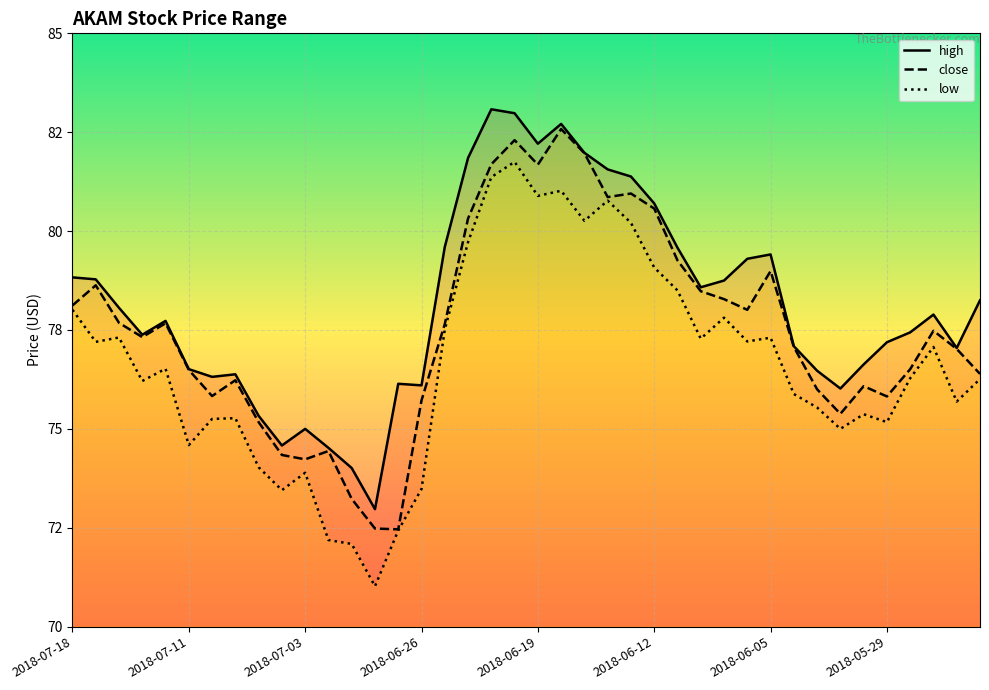

How many lines are shown in the chart?

3